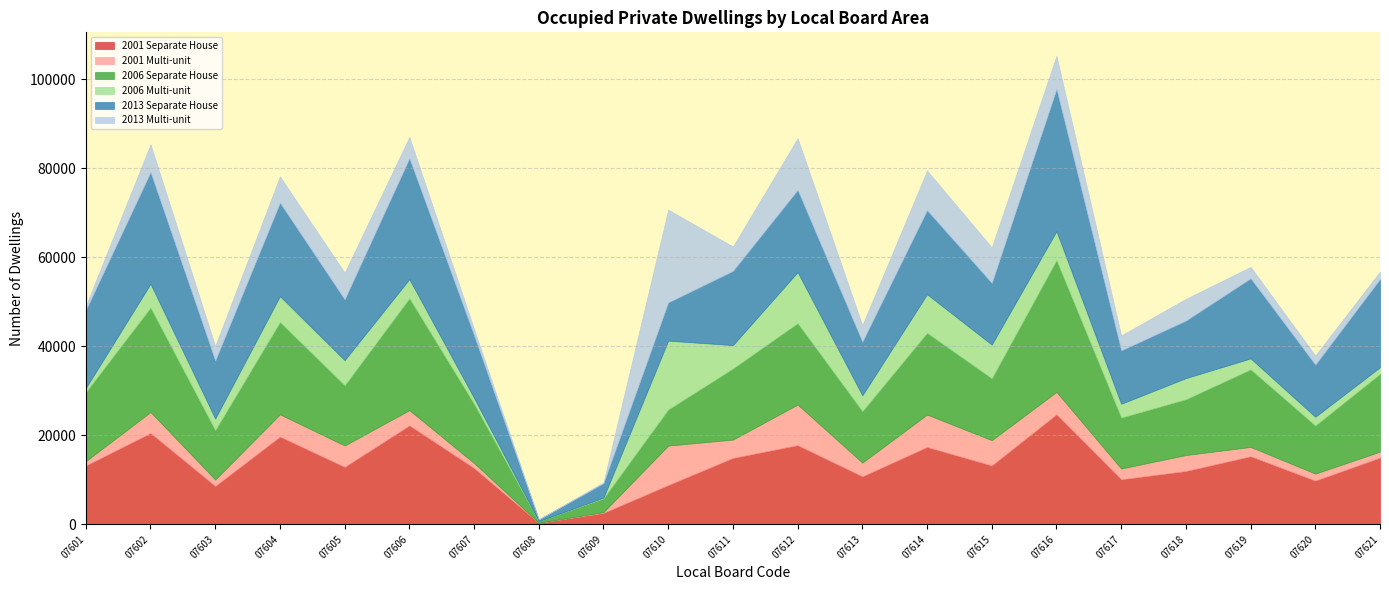

Which category has the highest value in the 2013 Multi-unit series?

07610